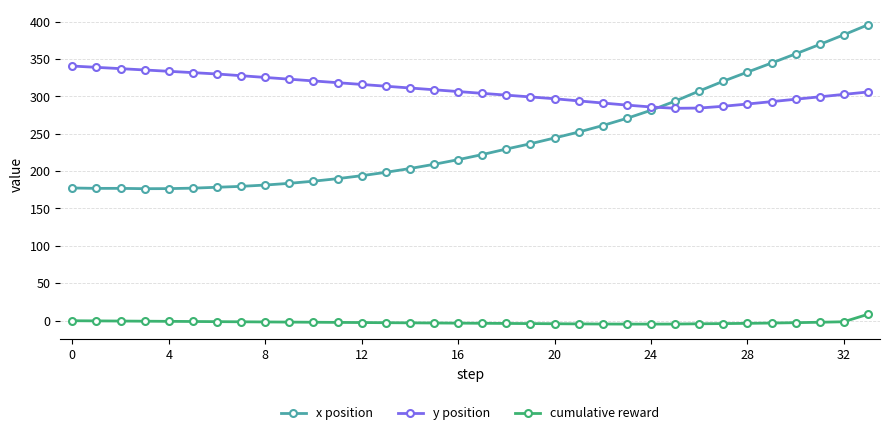

List the series in order of their peak value, lowest first.

cumulative reward, y position, x position